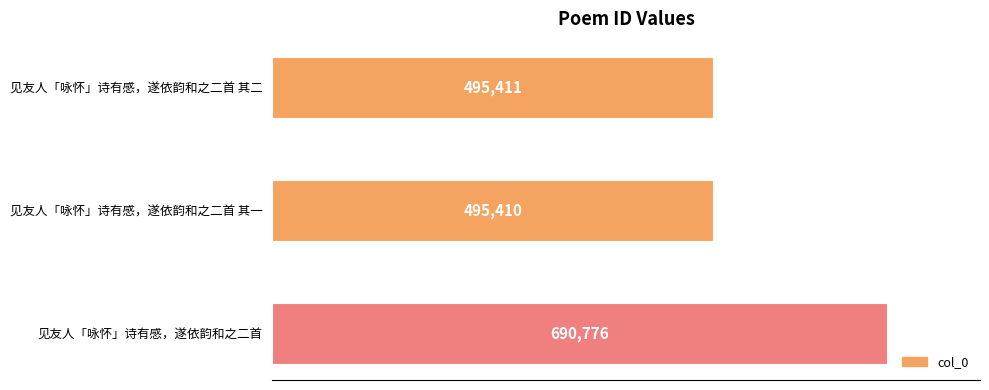

List the labels in order of value, largest first.

见友人「咏怀」诗有感，遂依韵和之二首, 见友人「咏怀」诗有感，遂依韵和之二首 其二, 见友人「咏怀」诗有感，遂依韵和之二首 其一